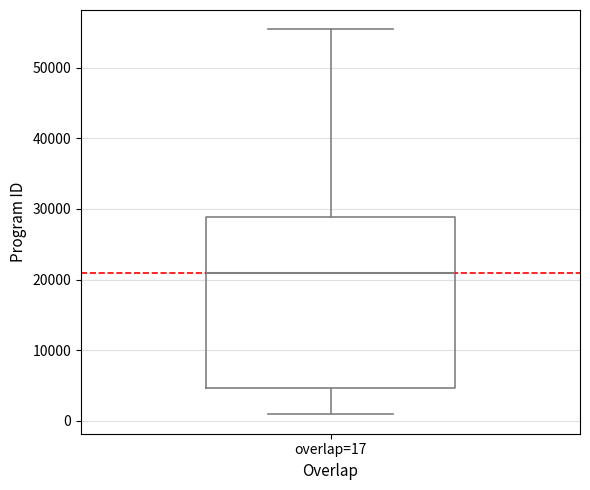

Where does the median line of the box for overlap=17 sit on the y-axis? The values are not printed on the chart, so give them approximately, as read against the axis.

21000